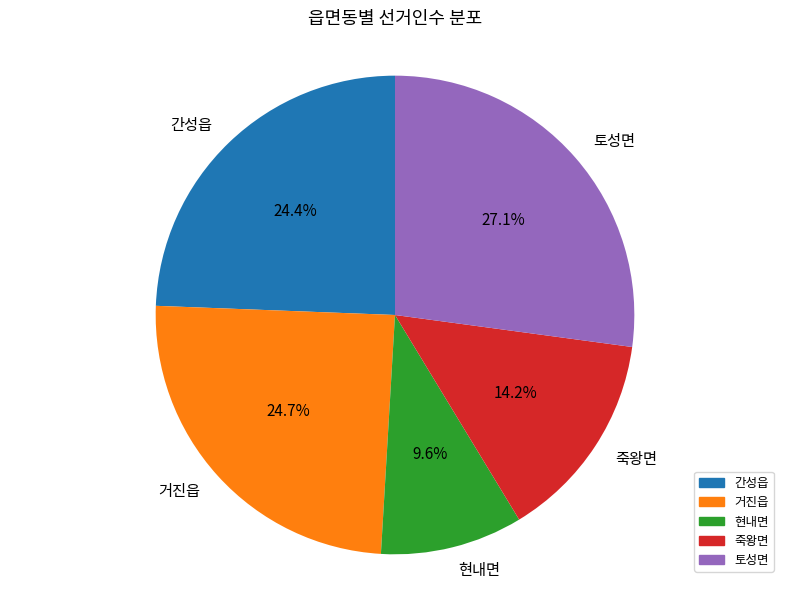

Approximately how many times larger is the value at 현내면 compared to 간성읍?

0.4